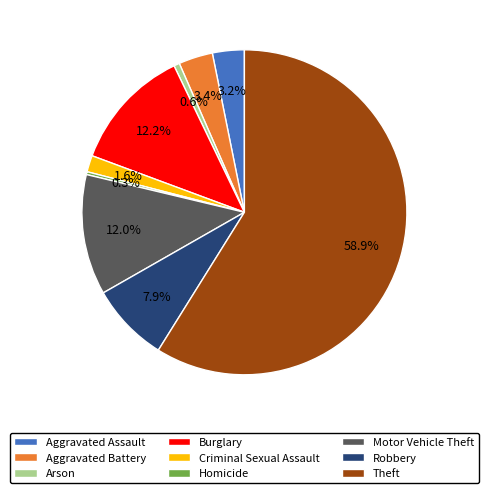

What is the largest slice in the pie chart?

Theft